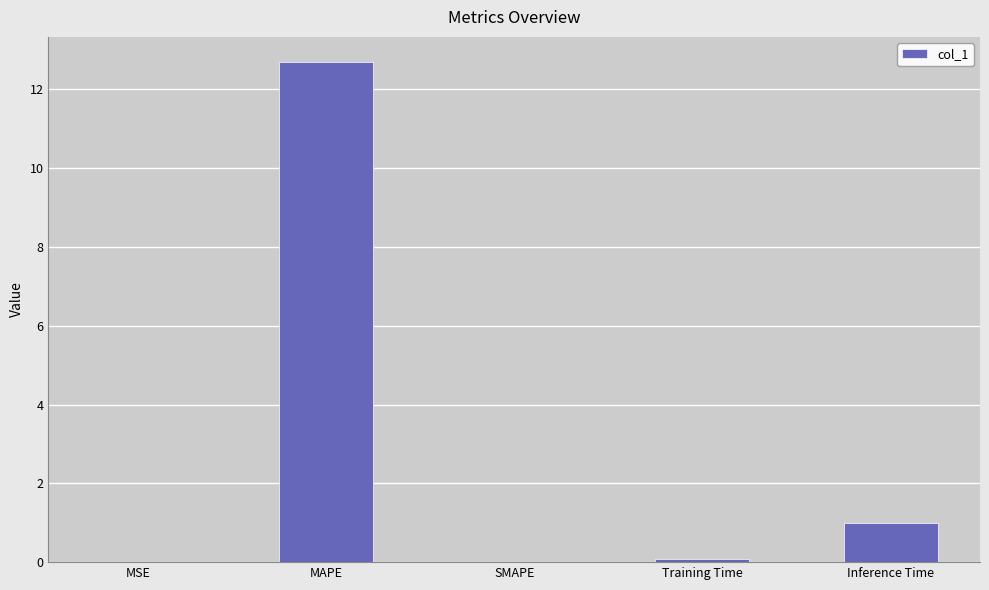

At which label is the value closest to 6?

Inference Time